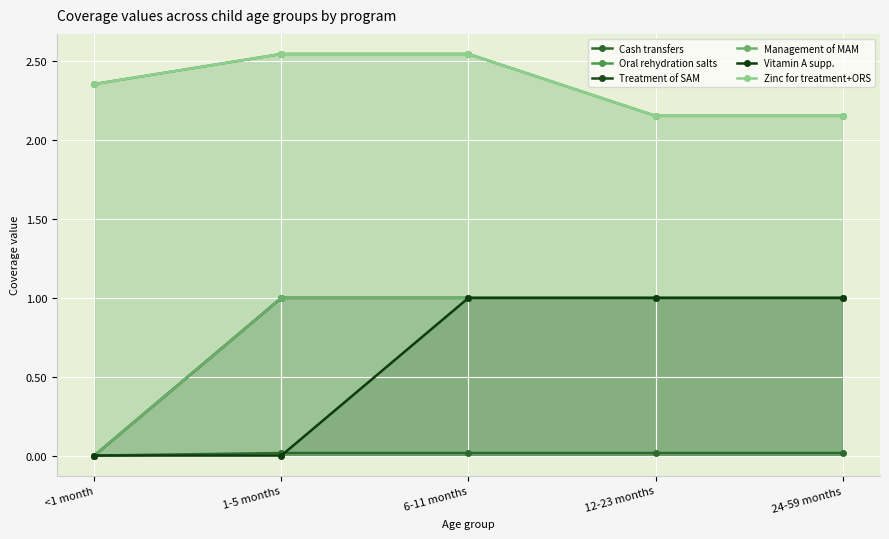

Which series has the widest spread of values?

Treatment of SAM